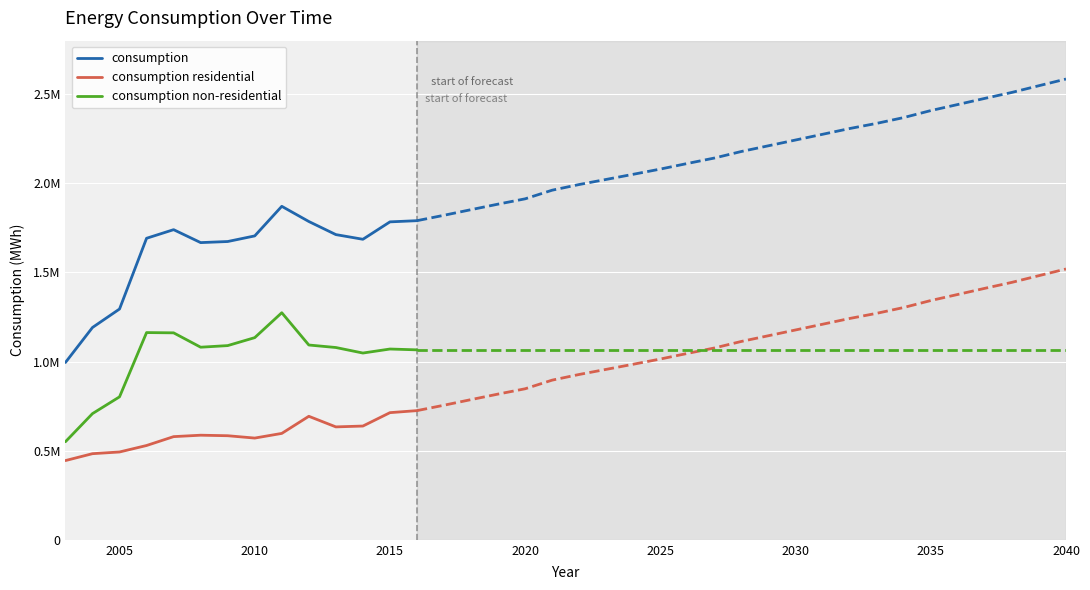

True or false: consumption residential has a value of 1008118 at 9.

False